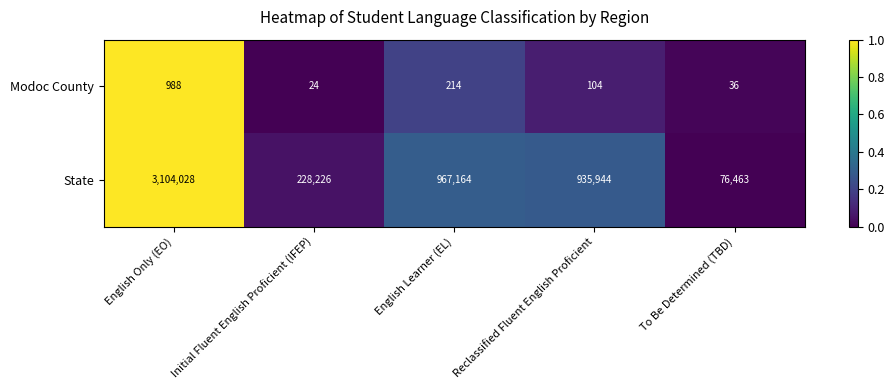

What is the total value across all series at To Be Determined (TBD)?

76499